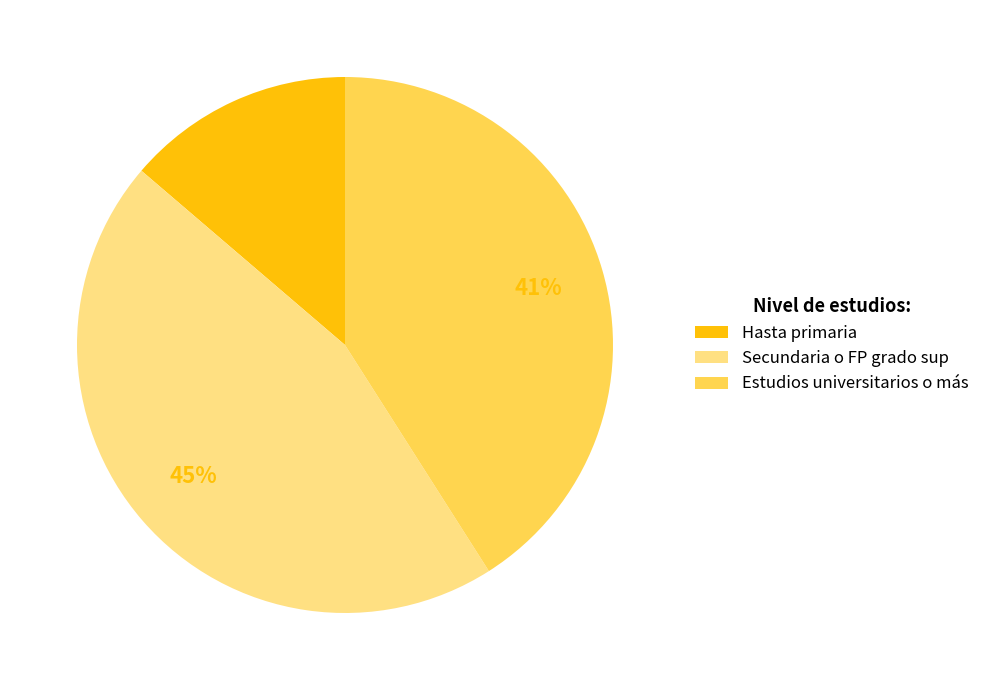

Is Hasta primaria the majority of the pie?

No